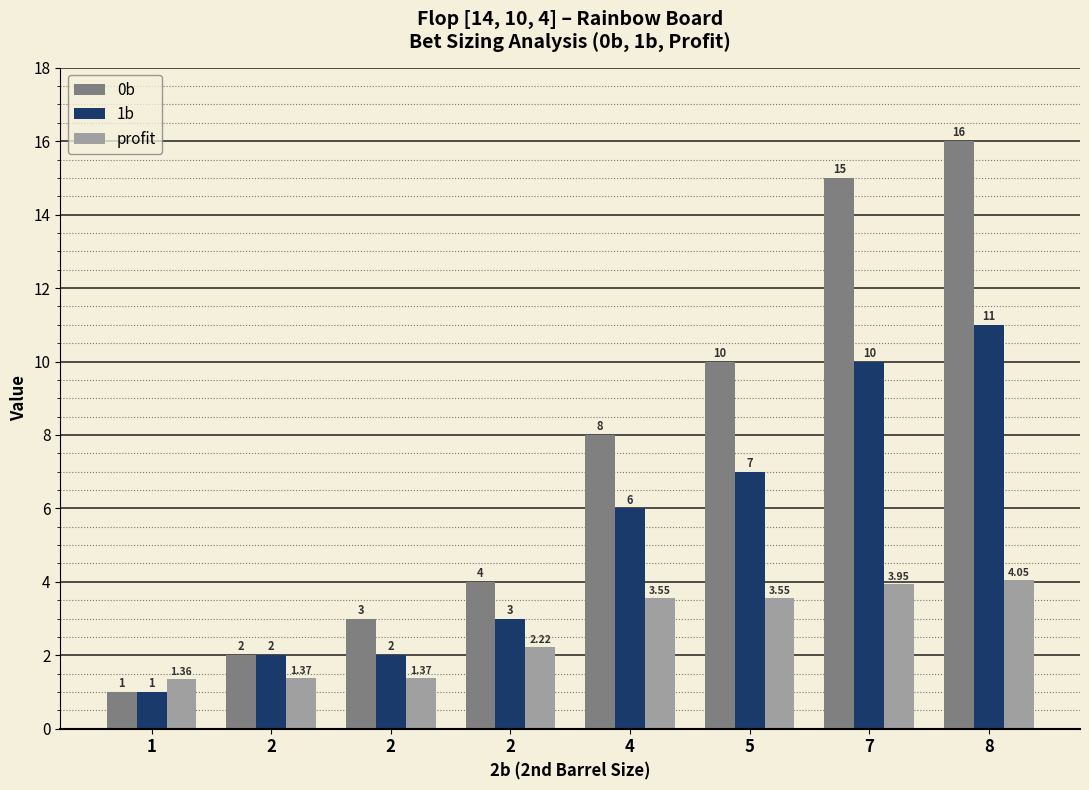

Is it true that 1b equals 1.7 at 1?

False